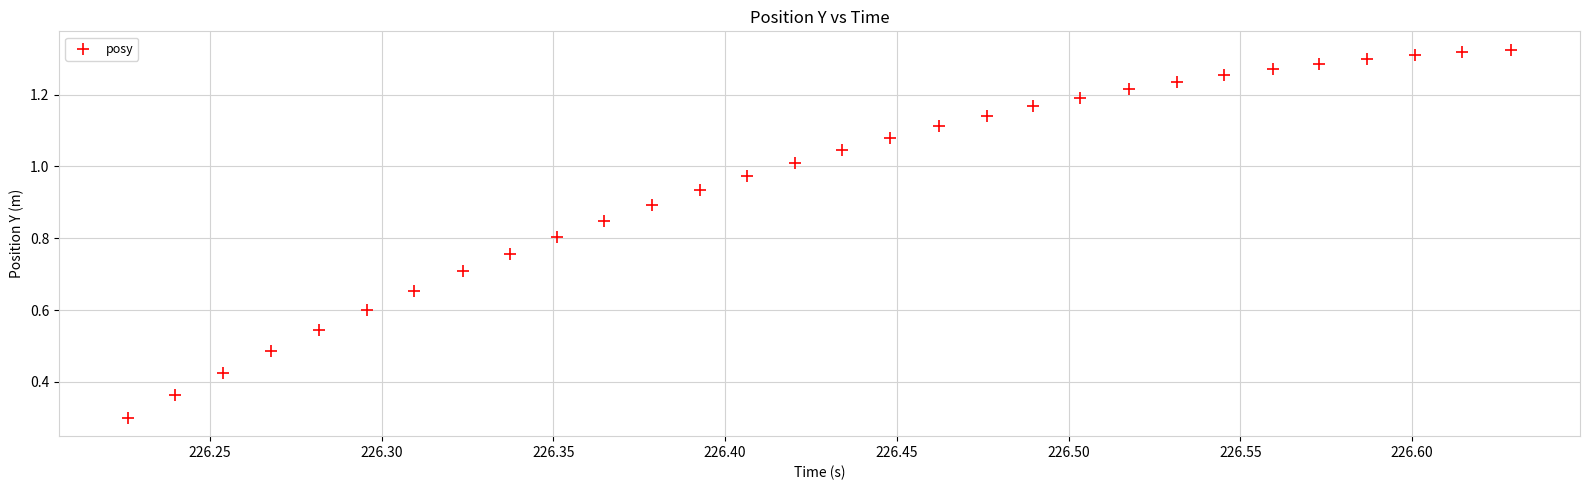

What Y value in the scatter plot is closest to 0?

0.3